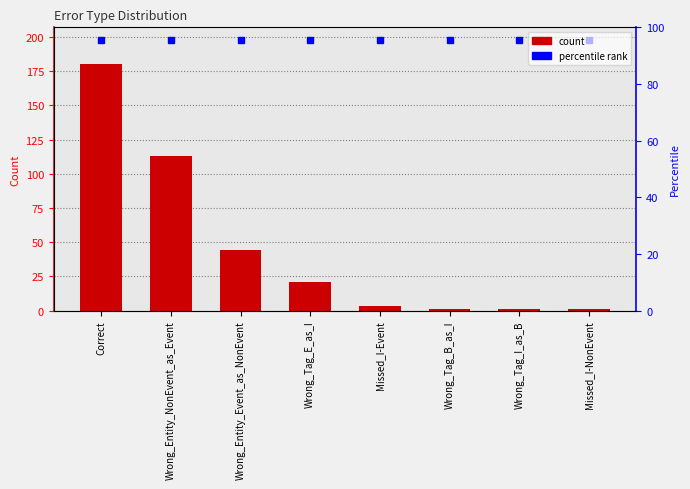

Rank the categories by value from lowest to highest.

Wrong_Tag_B_as_I, Wrong_Tag_I_as_B, Missed_I-NonEvent, Missed_I-Event, Wrong_Tag_E_as_I, Wrong_Entity_Event_as_NonEvent, Wrong_Entity_NonEvent_as_Event, Correct